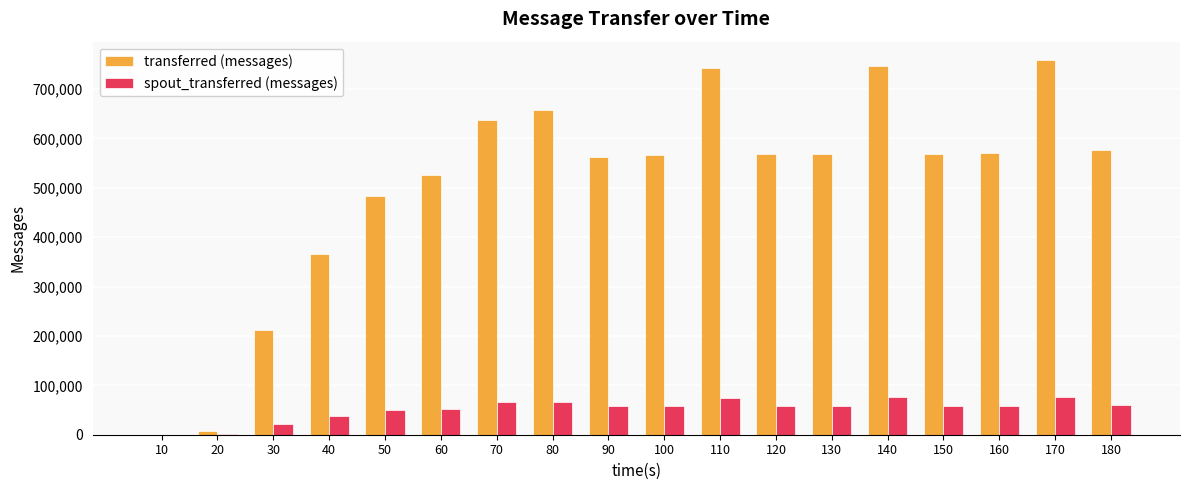

Which series changed the most between 50 and 170?

transferred (messages)